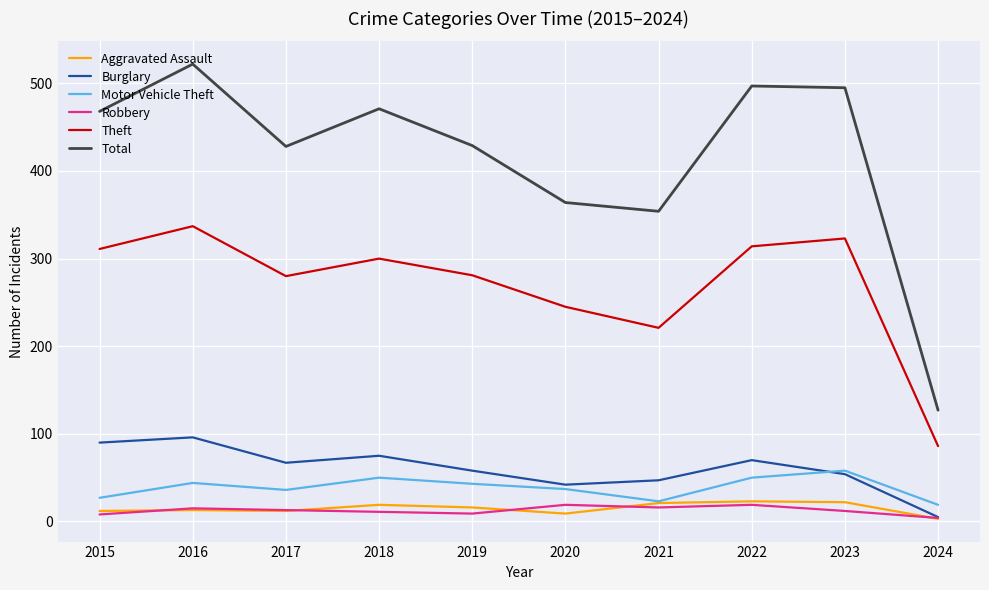

How many intersections are there between Burglary and Motor Vehicle Theft?

1